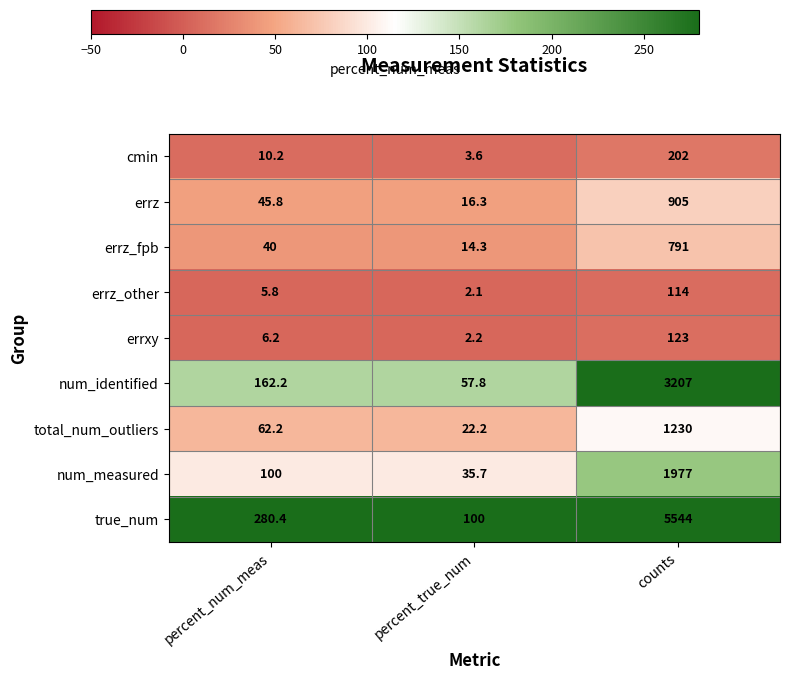

What is the sum of the num_identified values at percent_true_num and percent_num_meas?

220.0